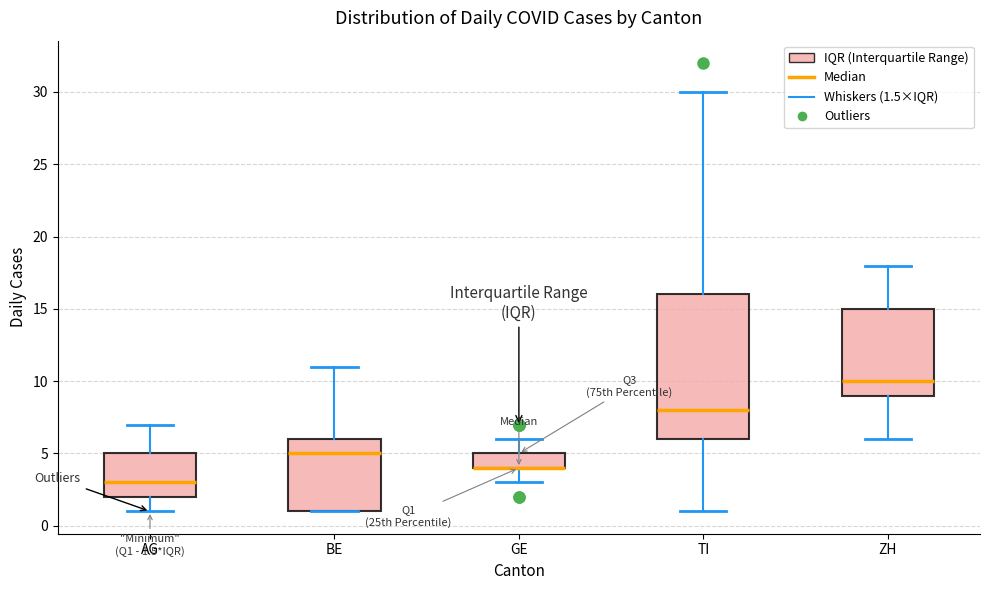

Which box is the tallest, from its lower edge to its upper edge?

TI